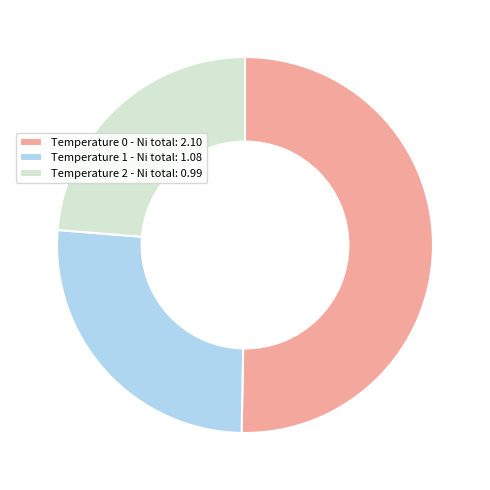

Approximately how many times larger is the value at Temperature 1 - Ni total: 1.08 compared to Temperature 2 - Ni total: 0.99?

1.1